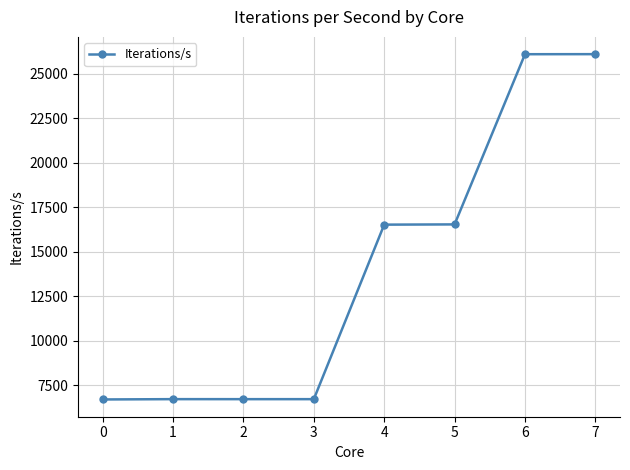

What is the ratio of the value at 5 to the value at 0?

2.5